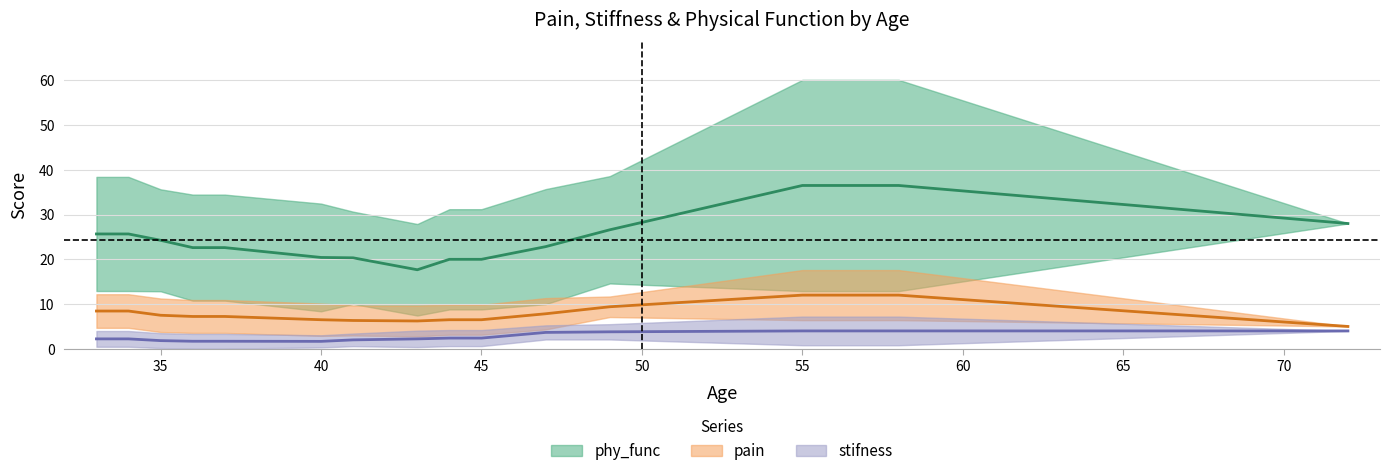

At 6, list the series in order from largest to smallest.

phy_func, pain, stifness